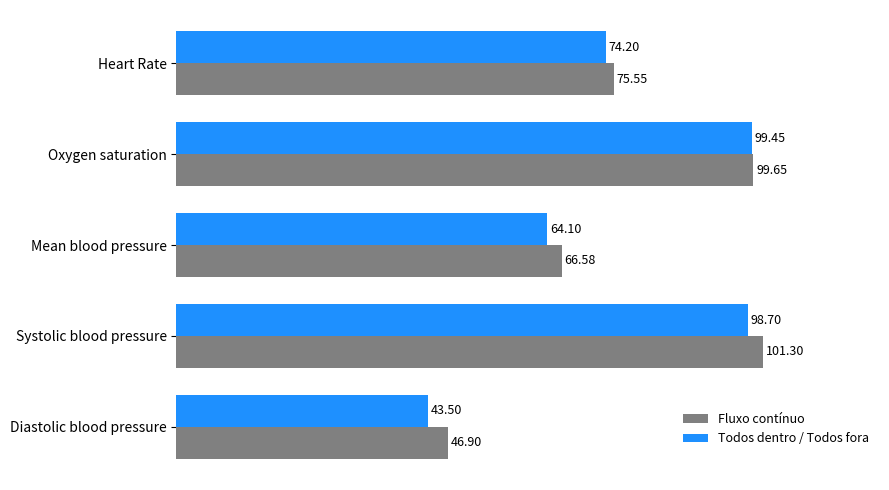

At which category does the chart reach its peak across all series?

Systolic blood pressure